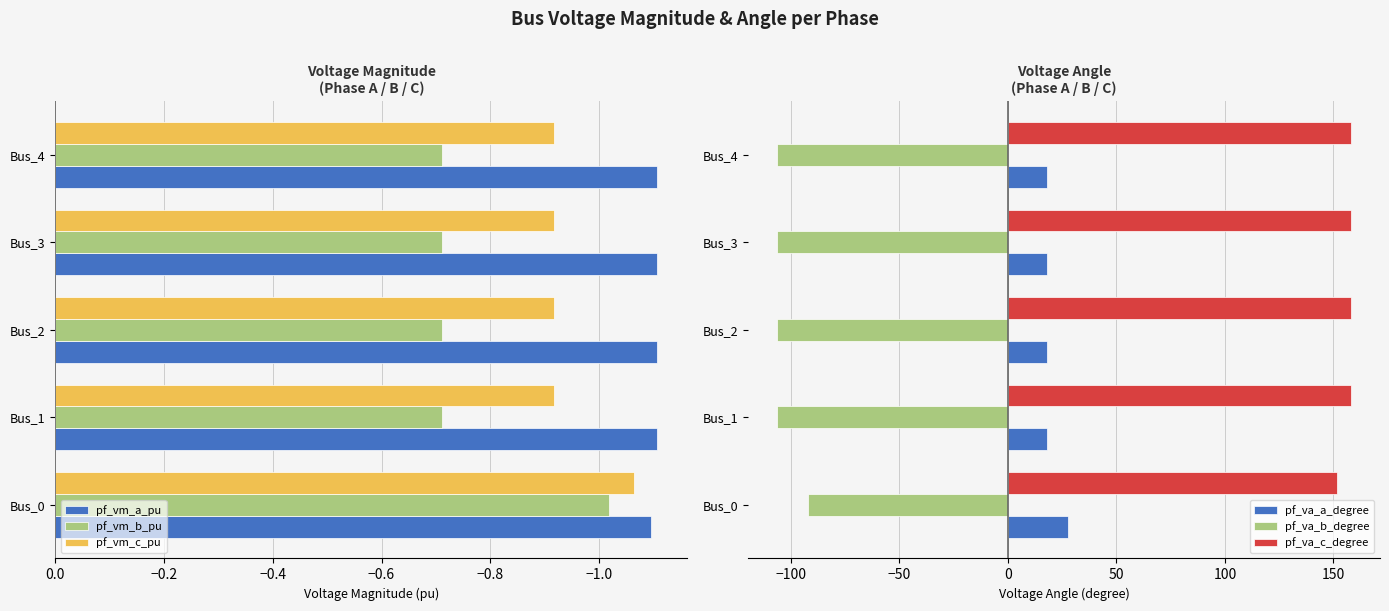

Is it true that pf_vm_b_pu equals -0.7 at Bus_1?

True